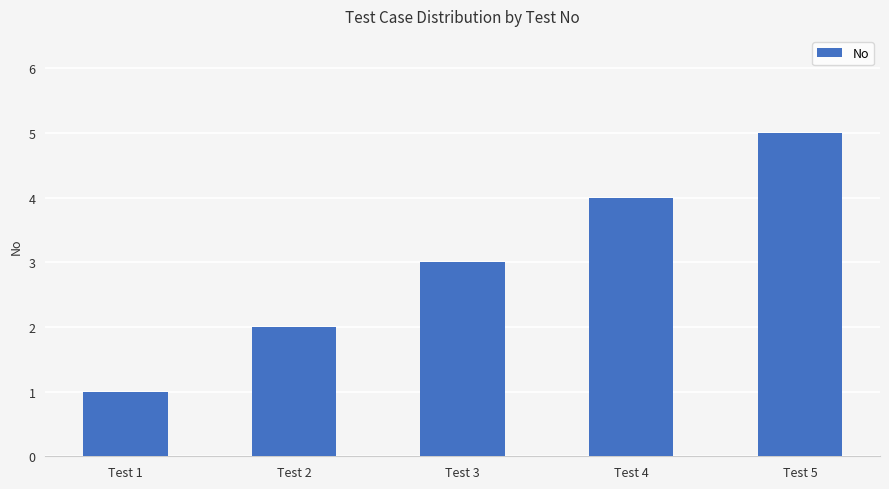

Count the values in the range 2 to 4.

3